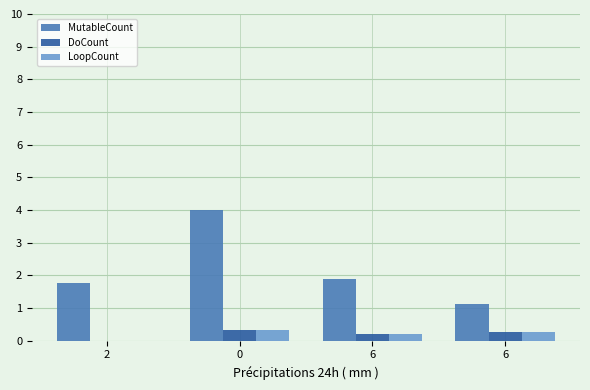

How many data points in LoopCount are above 0?

3